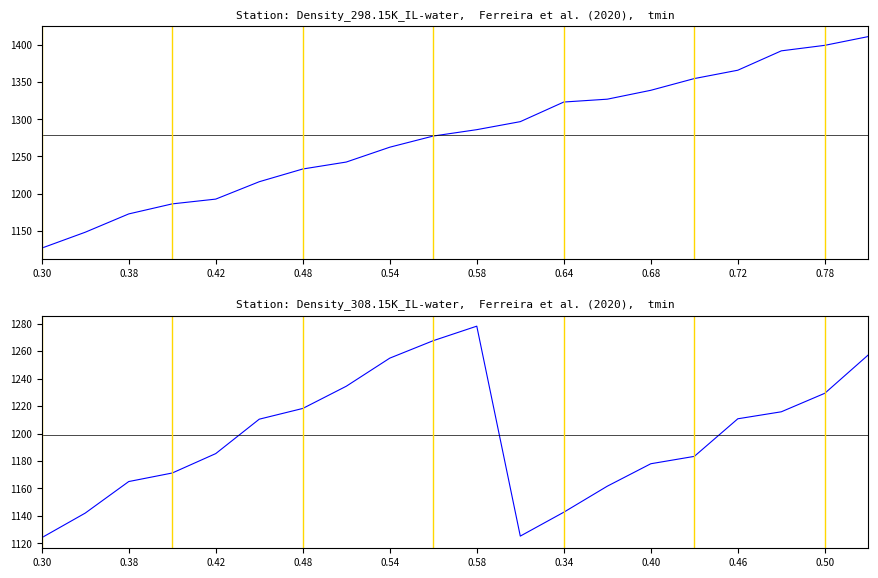

The value of 298.15 K at 0.38 is 1644.3. True or false?

False